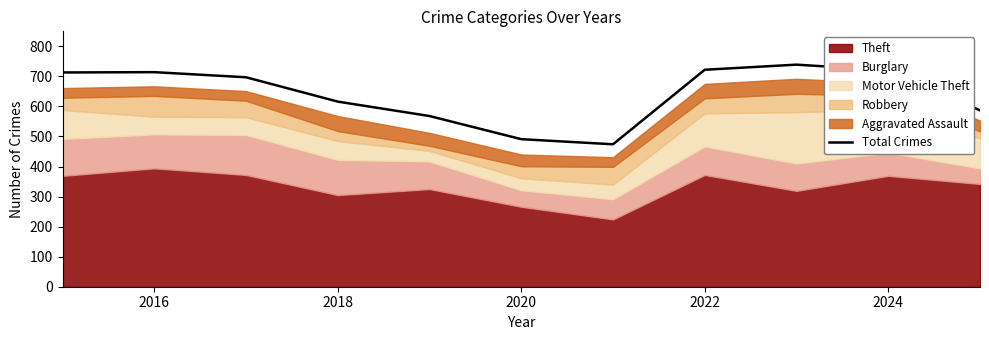

What is the difference between the second highest and minimum values?

248